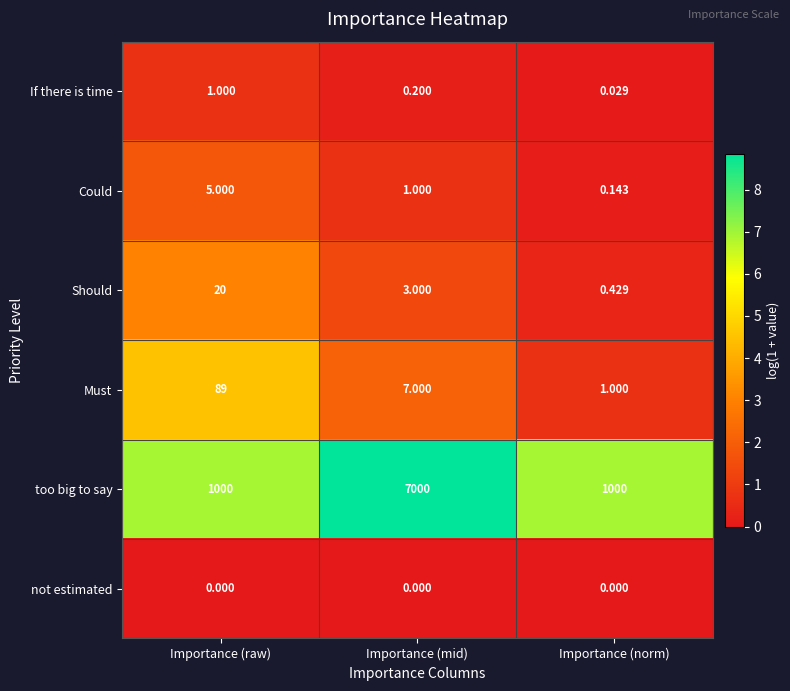

Rank the series by their maximum value, from highest to lowest.

too big to say, Must, Should, Could, If there is time, not estimated